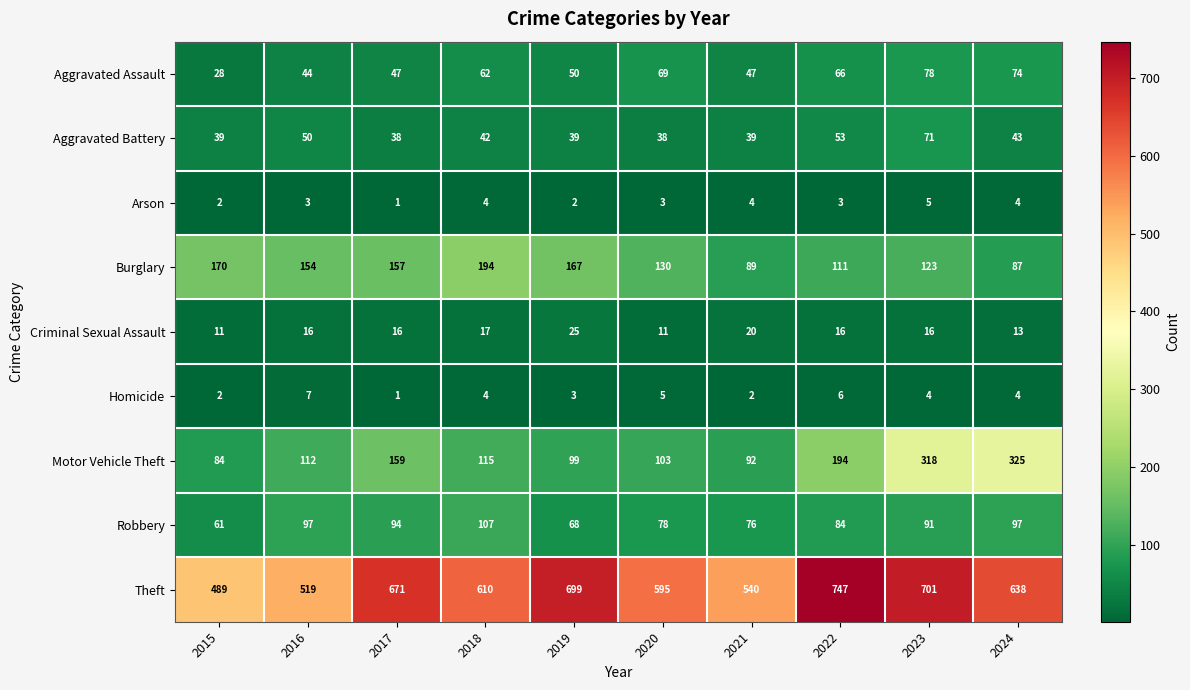

Rank the series by their maximum value, from highest to lowest.

Theft, Motor Vehicle Theft, Burglary, Robbery, Aggravated Assault, Aggravated Battery, Criminal Sexual Assault, Homicide, Arson